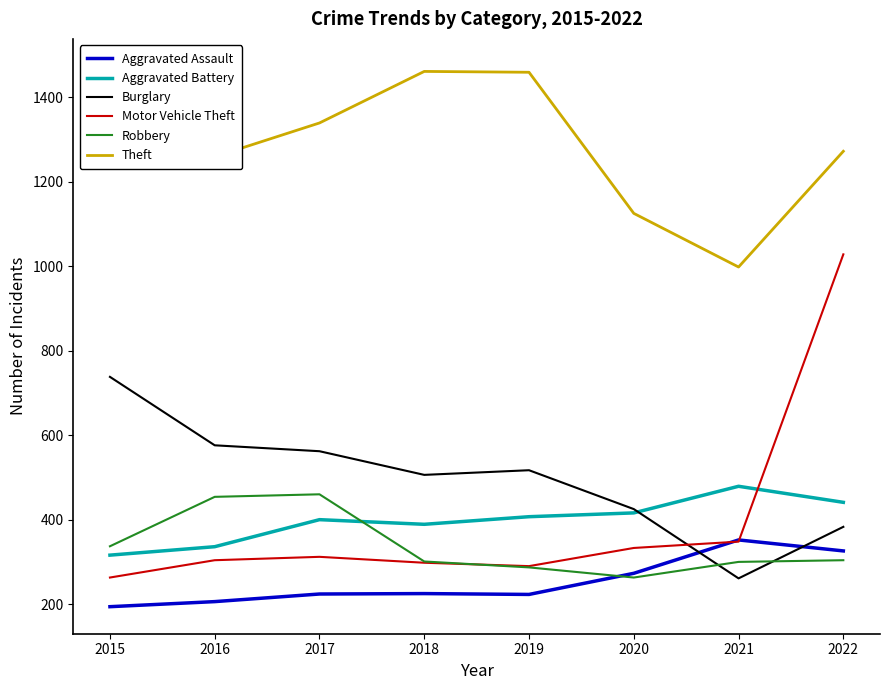

Reading left to right, transcribe all the data shown in this chart.

Aggravated Assault: 194	206	224	225	223	273	352	326
Aggravated Battery: 316	336	400	389	407	416	479	441
Burglary: 738	576	562	506	517	425	261	383
Motor Vehicle Theft: 263	304	312	298	290	333	348	1028
Robbery: 337	454	460	301	287	263	300	304
Theft: 1474	1259	1339	1461	1459	1125	998	1272